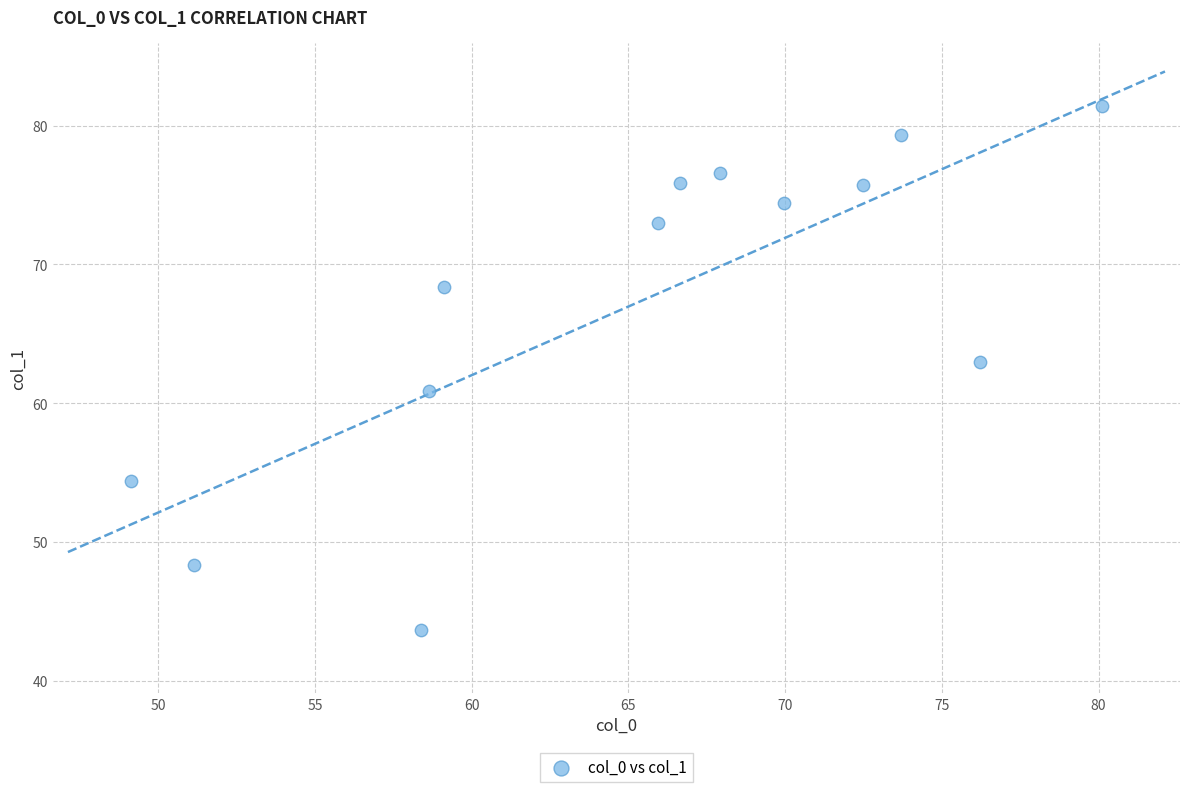

What is the range of X values (max minus min)?

31.0